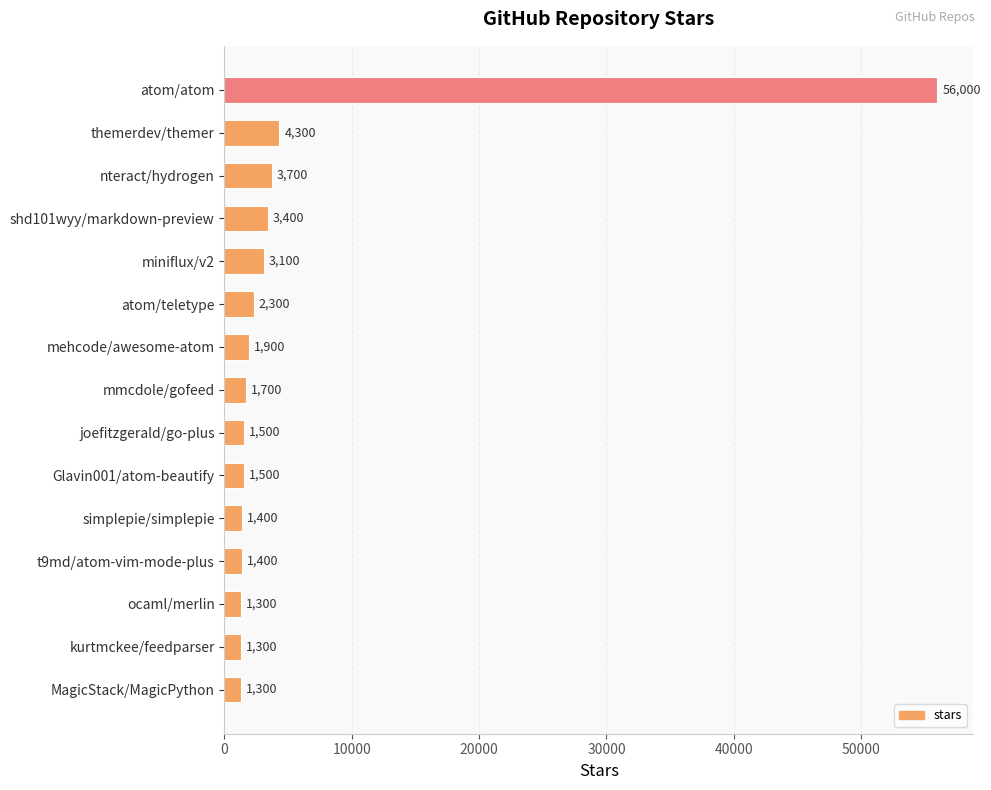

Reading top to bottom, what are all the values shown in this chart?

atom/atom=56000	themerdev/themer=4300	nteract/hydrogen=3700	shd101wyy/markdown-preview=3400	miniflux/v2=3100	atom/teletype=2300	mehcode/awesome-atom=1900	mmcdole/gofeed=1700	joefitzgerald/go-plus=1500	Glavin001/atom-beautify=1500	simplepie/simplepie=1400	t9md/atom-vim-mode-plus=1400	ocaml/merlin=1300	kurtmckee/feedparser=1300	MagicStack/MagicPython=1300